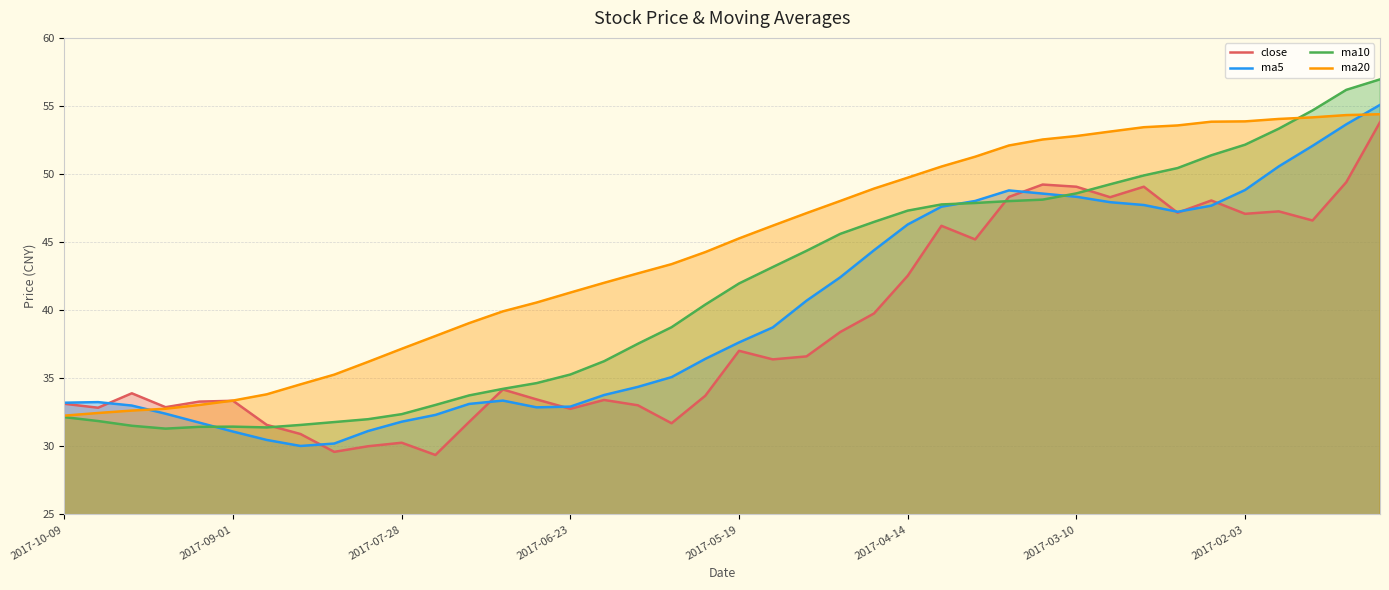

At how many categories does at least one series exceed 46?

19